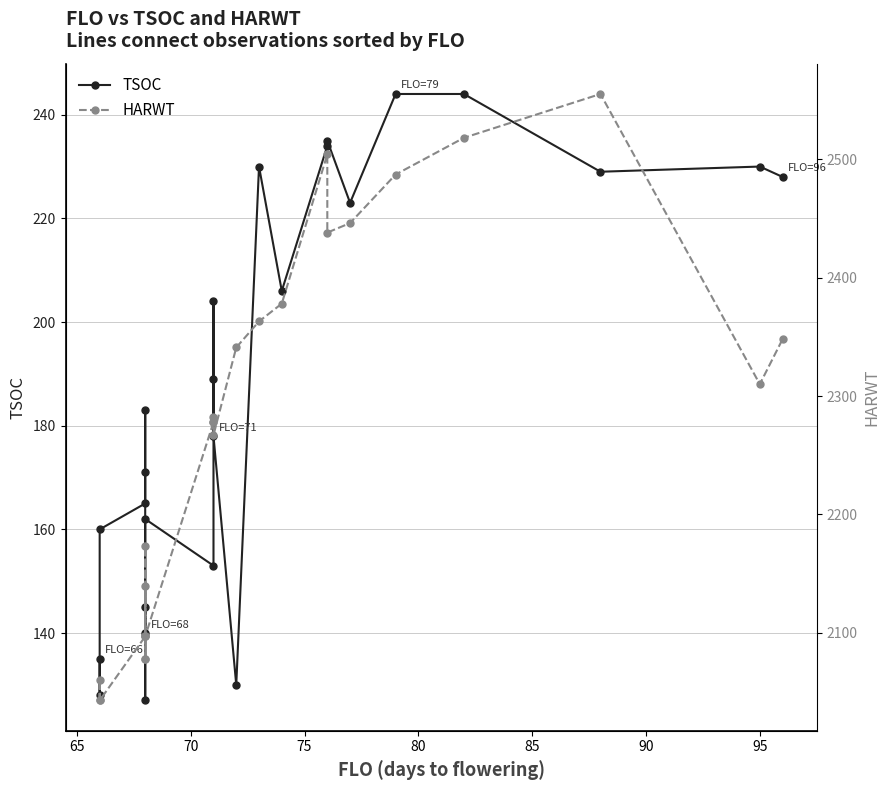

Which series has the largest range (max minus min)?

HARWT